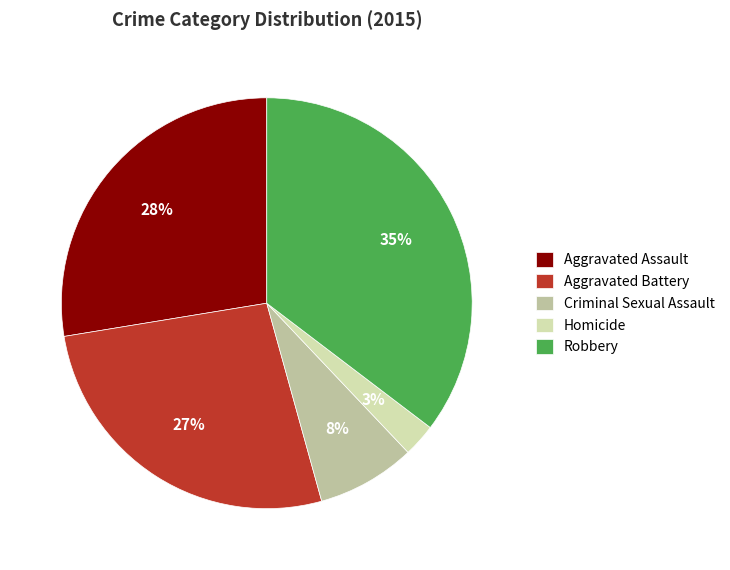

Which slice is the smallest?

Homicide